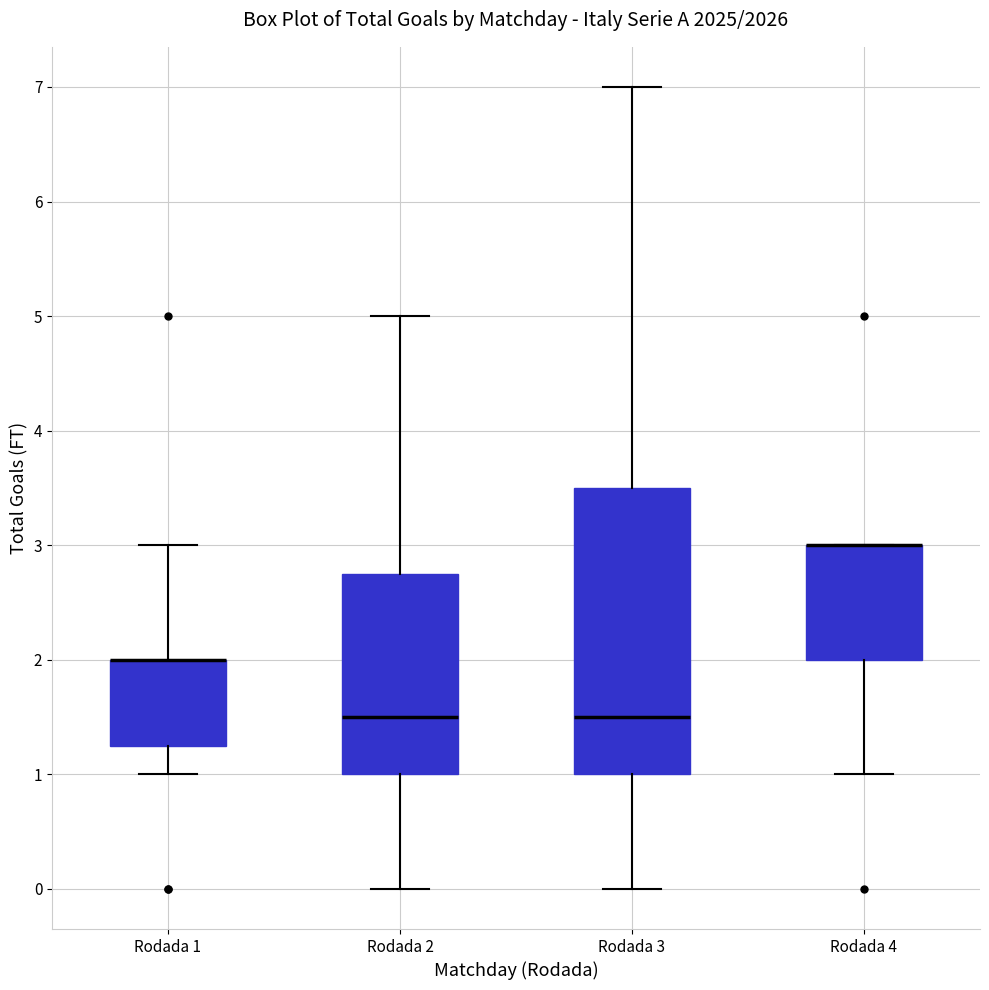

Reading left to right, transcribe this box plot: for each box, give where its median line is, the range the box spans, and where its two whiskers end, as read against the y-axis. The values are not printed on the chart, so give them approximately, as read against the axis.

Rodada 1: median 2.0 (drawn on the box's upper edge), box 1.3 to 2.0, whiskers 1.0 to 3.0
Rodada 2: median 1.5, box 1.0 to 2.8, whiskers 0.0 to 5.0
Rodada 3: median 1.5, box 1.0 to 3.5, whiskers 0.0 to 7.0
Rodada 4: median 3.0 (drawn on the box's upper edge), box 2.0 to 3.0, whiskers 1.0 to 3.0